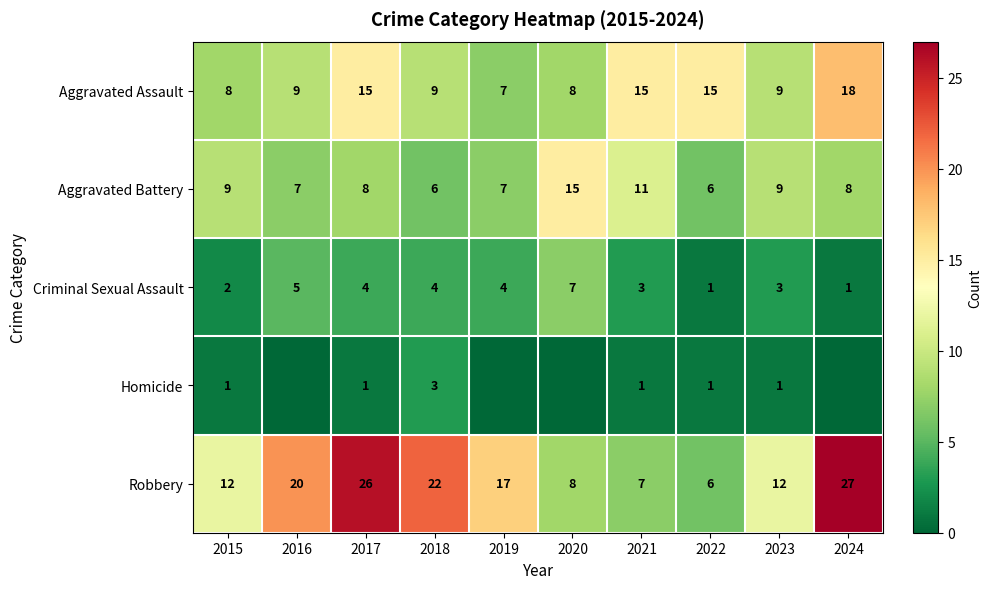

What is the sum of the Aggravated Assault values at 2023 and 2018?

18